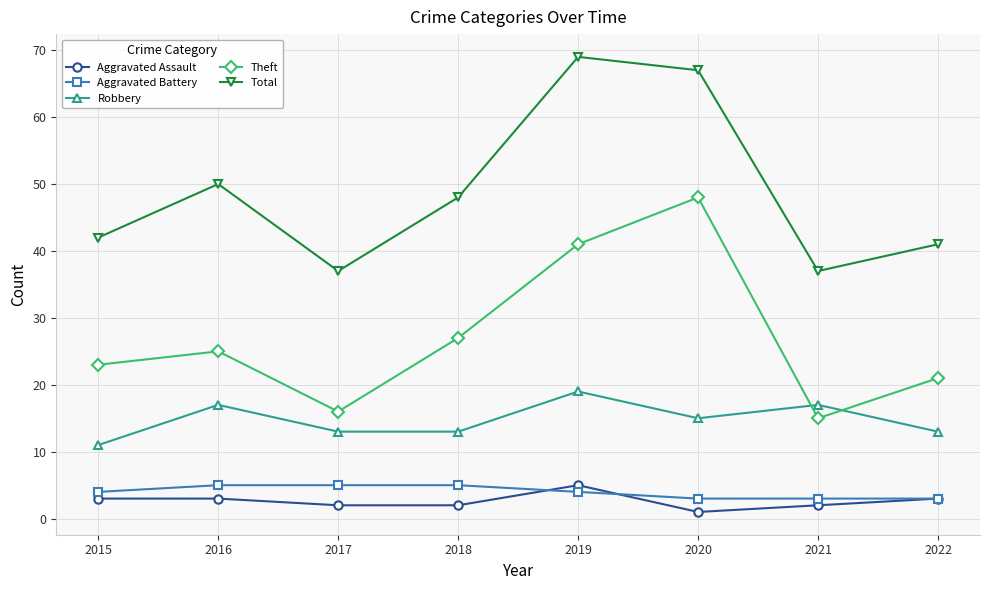

True or false: Aggravated Battery and Robbery cross at least once.

False